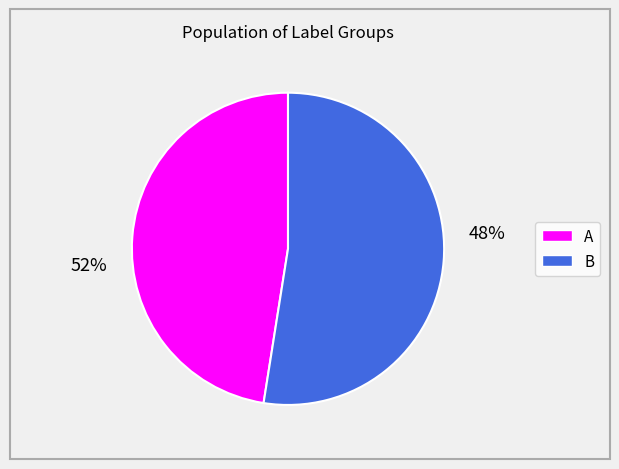

The A slice represents 58% of the pie. True or false?

False